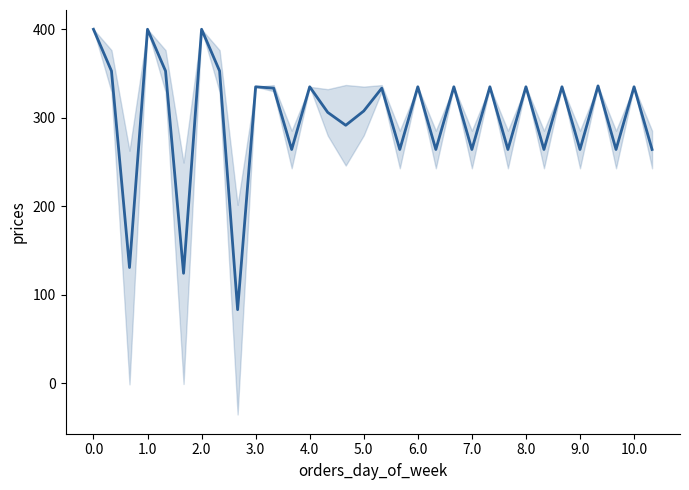

What is the approximate value at 19?

264.2